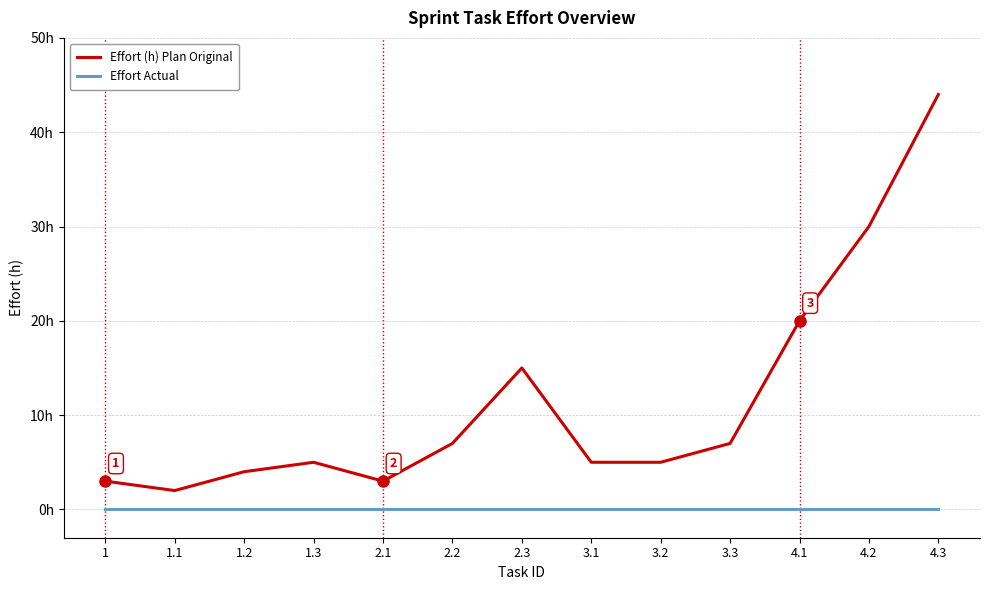

Does the chart have visible grid lines?

Yes